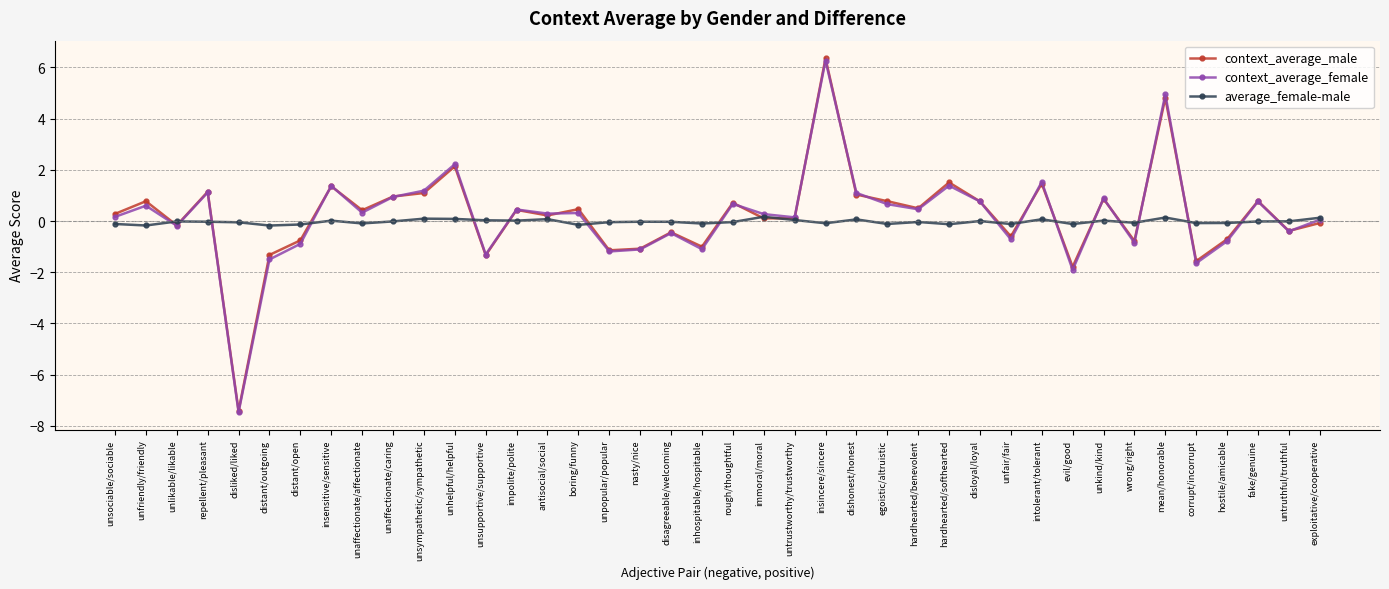

Which series has the widest spread of values?

context_average_male